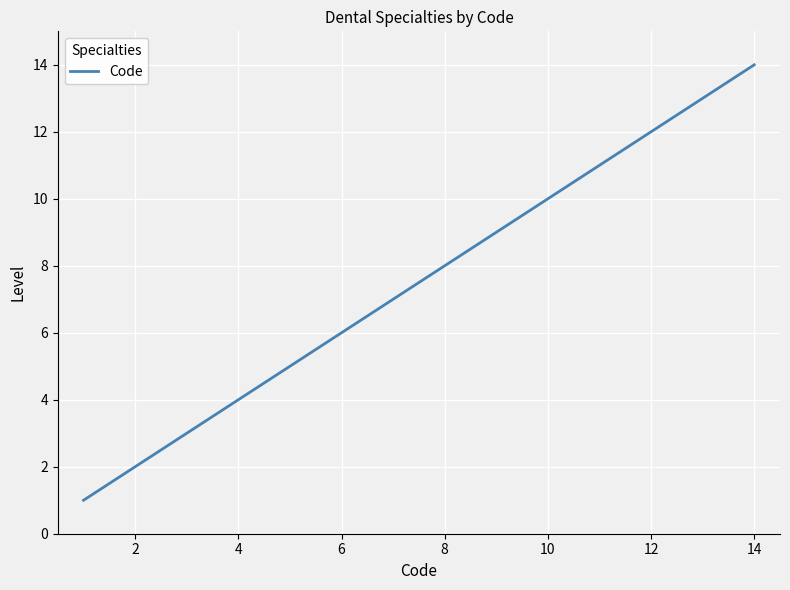

Does the chart have visible grid lines?

Yes